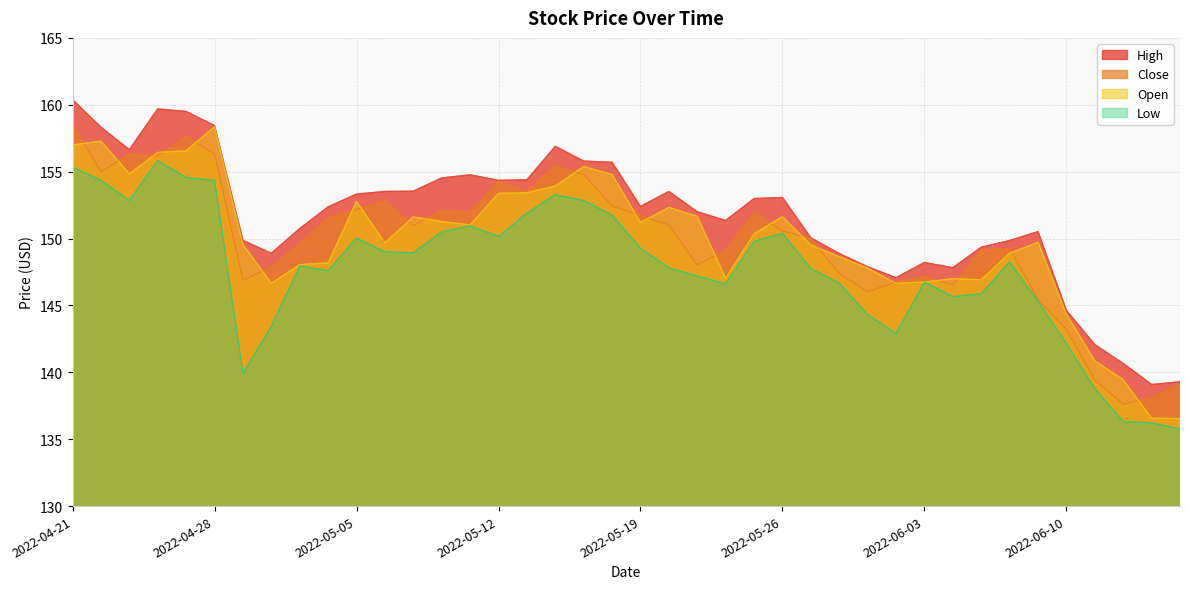

What is the value of the Low point at the 2nd from the left?

154.3